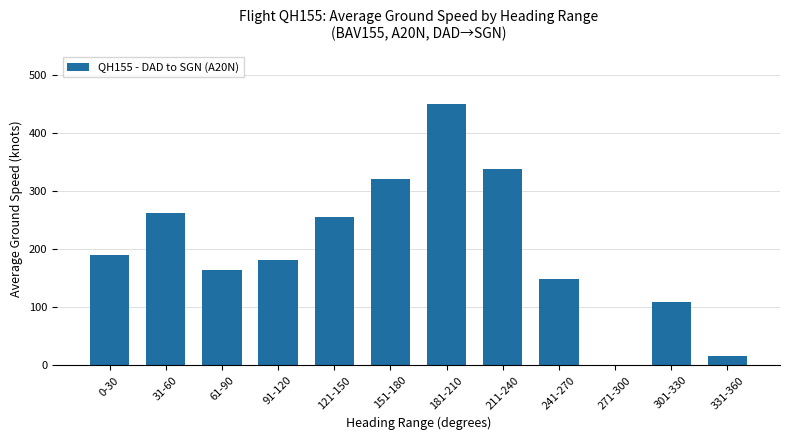

The value at 241-270 is 148.2. True or false?

True